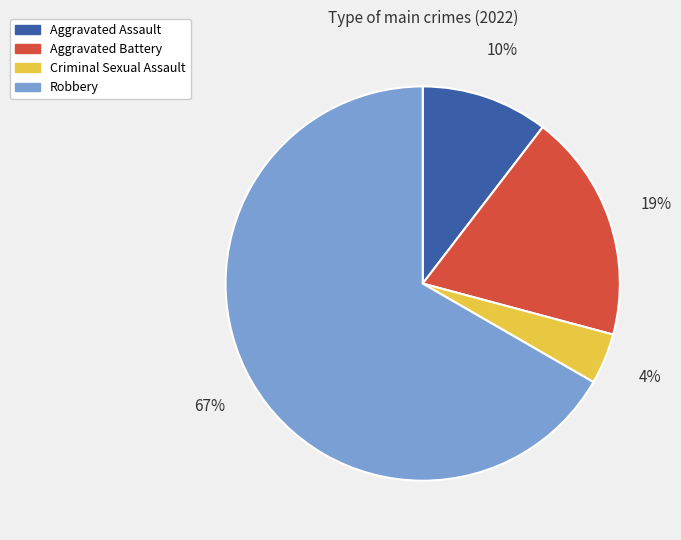

To the nearest percent, what is the average slice percentage?

25%